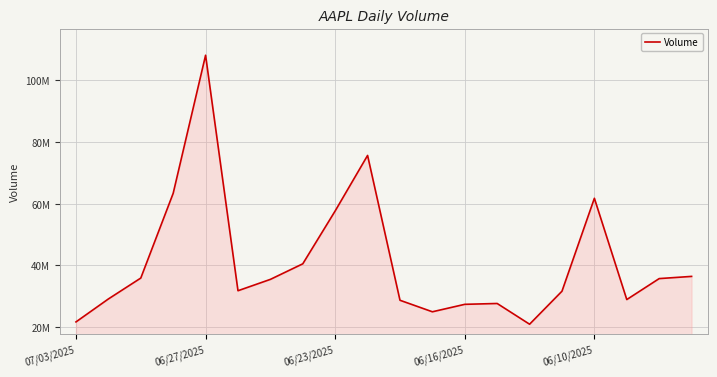

Is this an area chart (filled region under the line)?

Yes